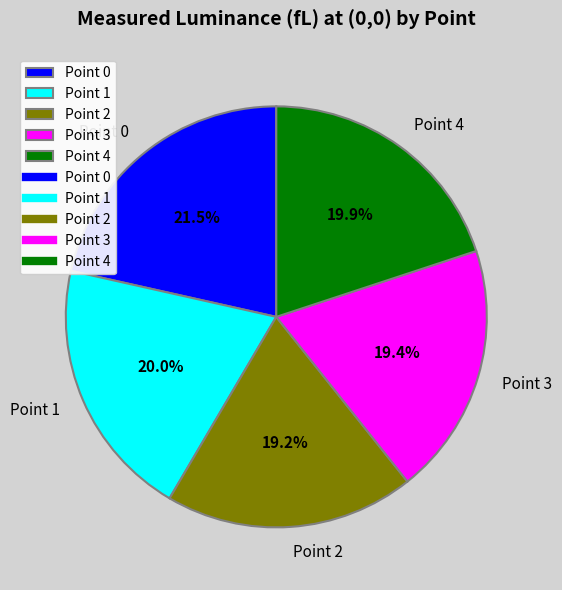

To the nearest percent, what is the combined percentage of Point 3 and Point 2?

39%